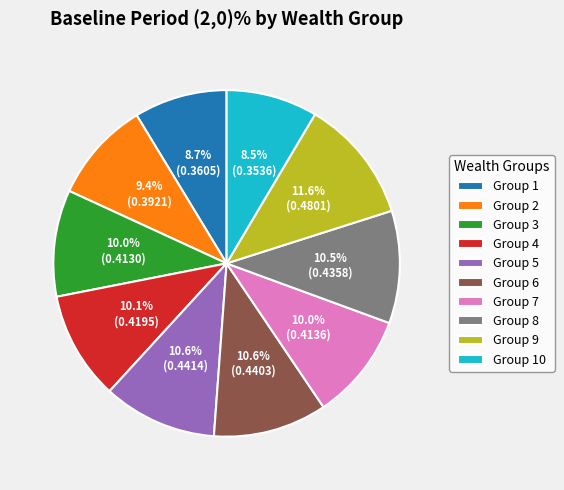

Combined, what portion of the pie is Group 7 and Group 8?

20.5%